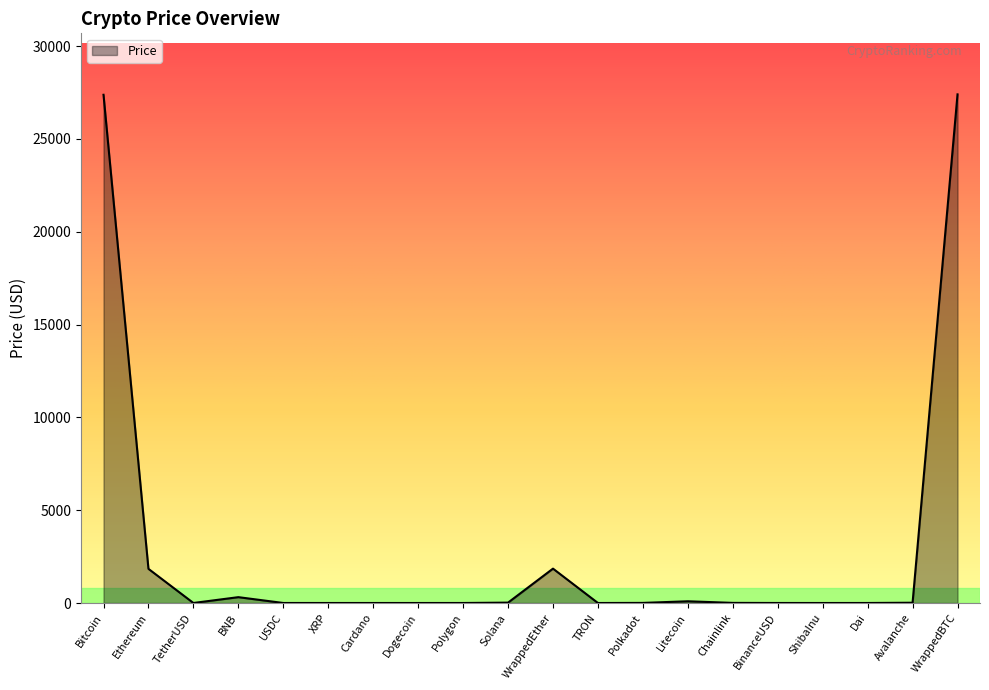

Is it true that the value at ShibaInu is 0.0?

True